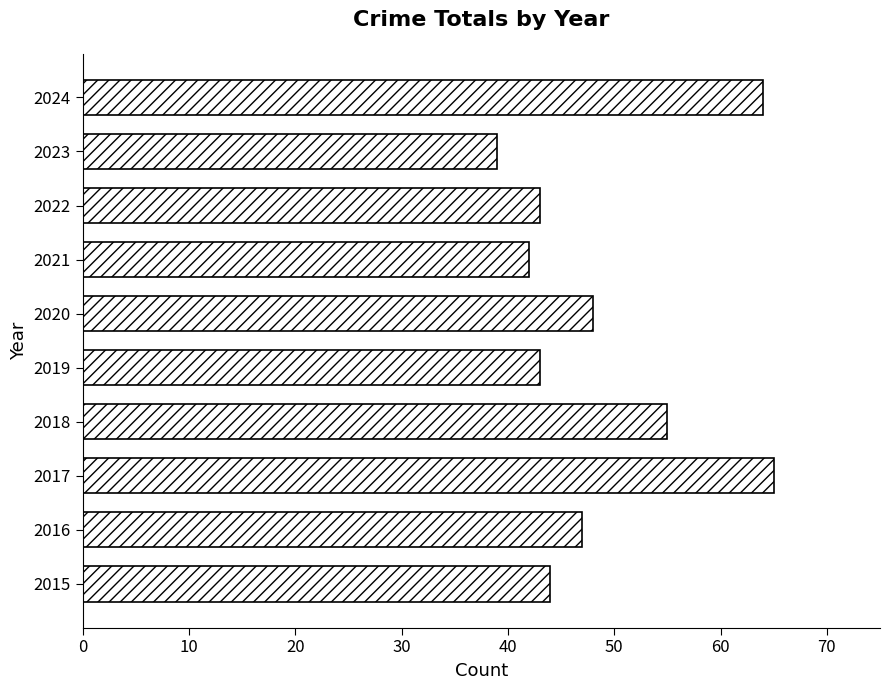

Reading top to bottom, extract all data points from this chart.

64	39	43	42	48	43	55	65	47	44